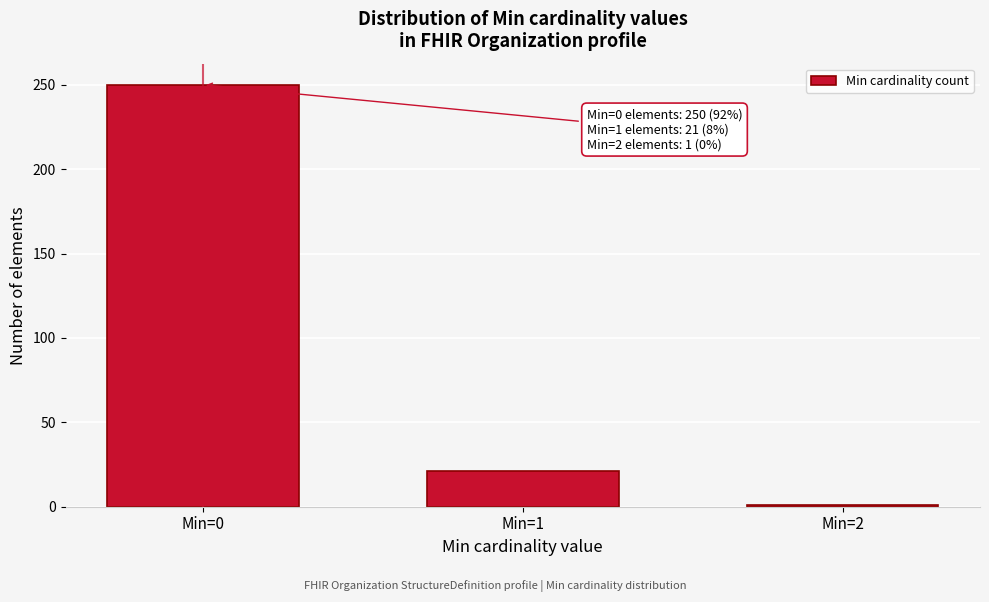

Reading left to right, list all the values displayed in this chart.

250	21	1